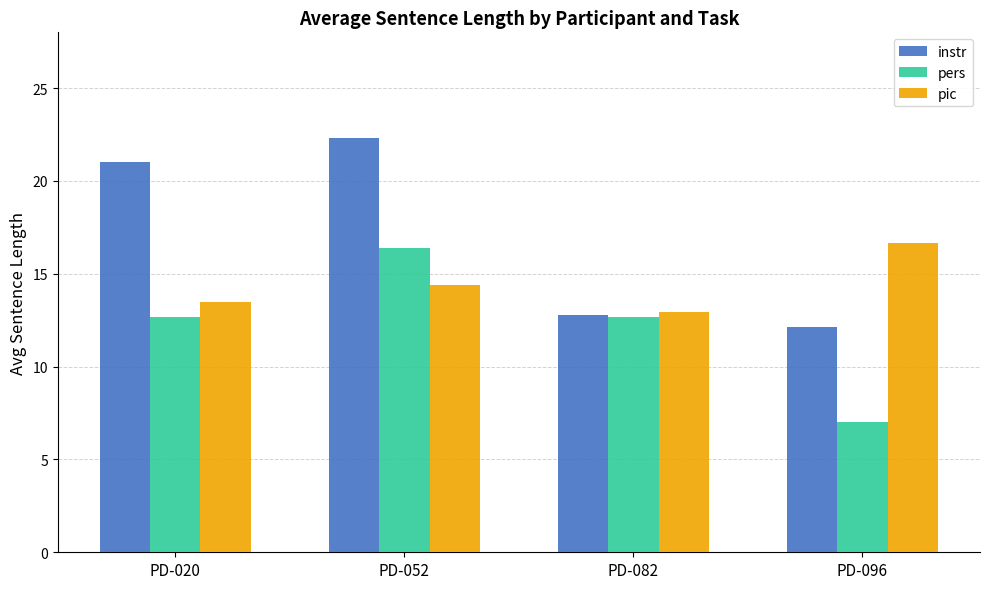

Rank the series by their maximum value, from highest to lowest.

instr, pic, pers